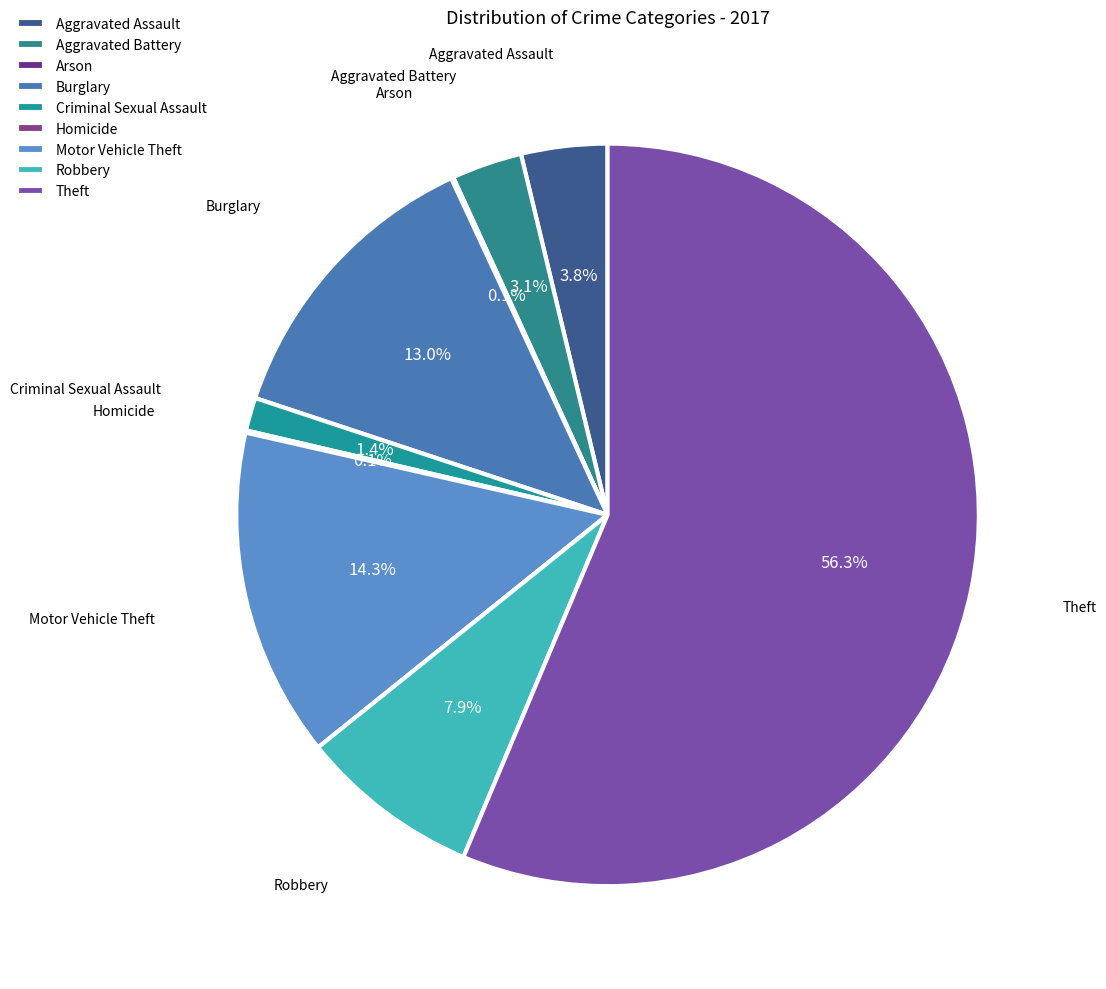

What percentage is the Theft slice, to the nearest percent?

56%